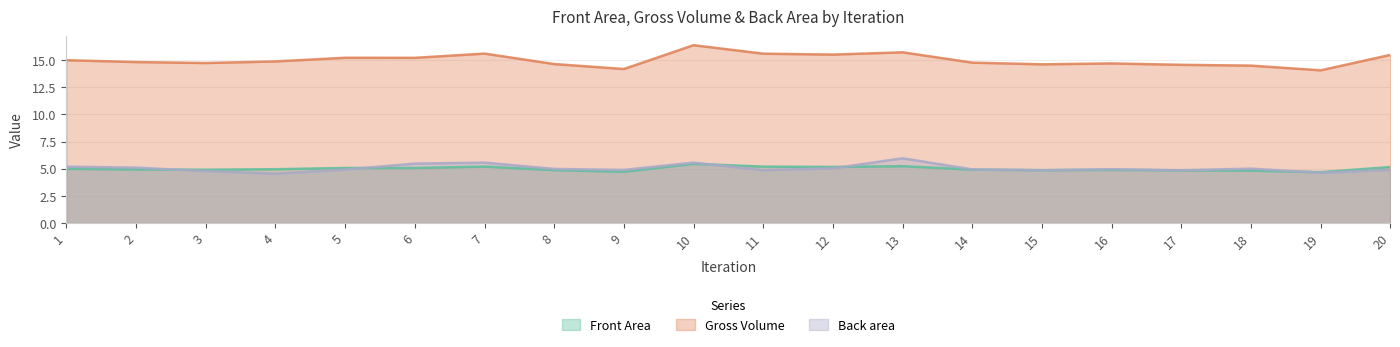

What are all the series names shown in the legend?

Front Area, Gross Volume, Back area